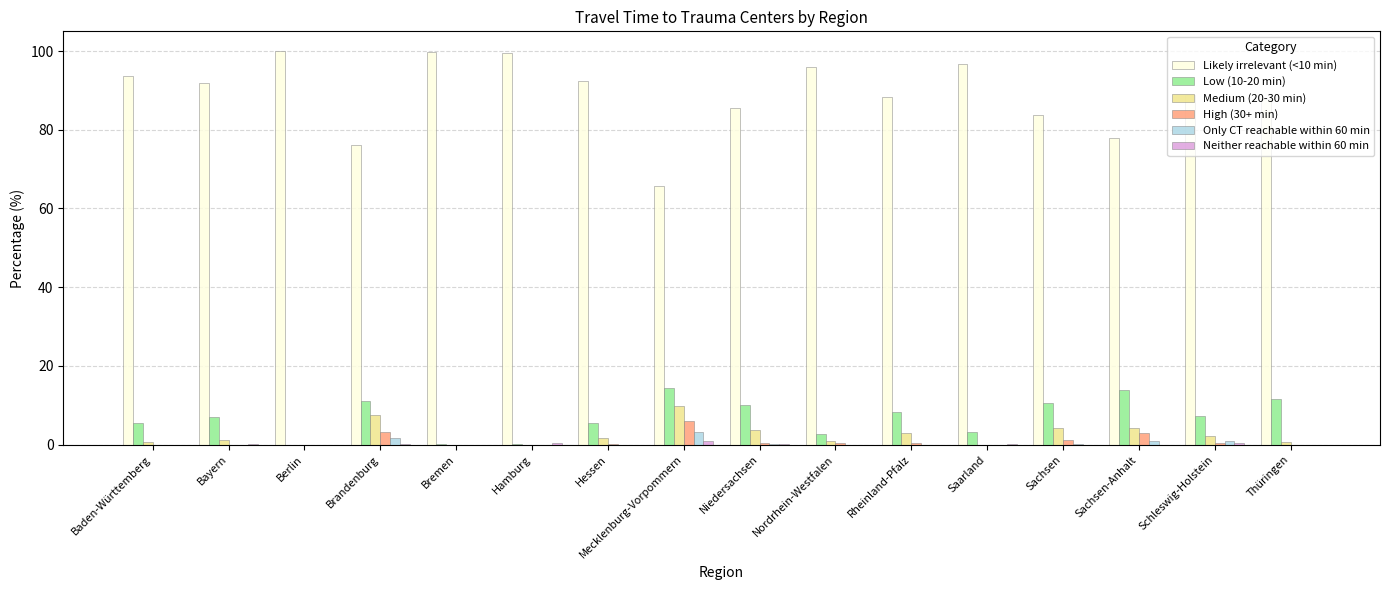

Which series has the largest total across all categories?

Likely irrelevant (<10 min)